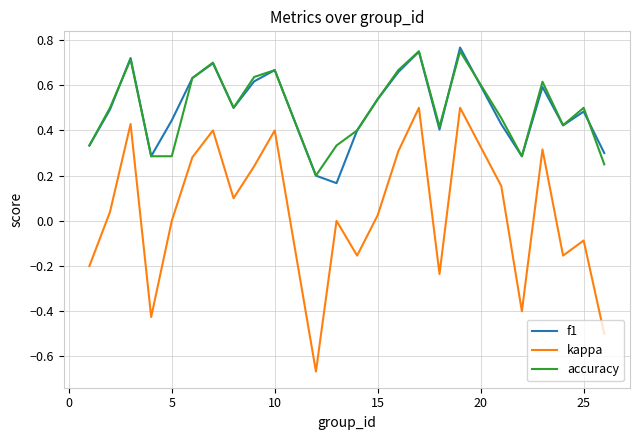

Which series has the largest range (max minus min)?

kappa